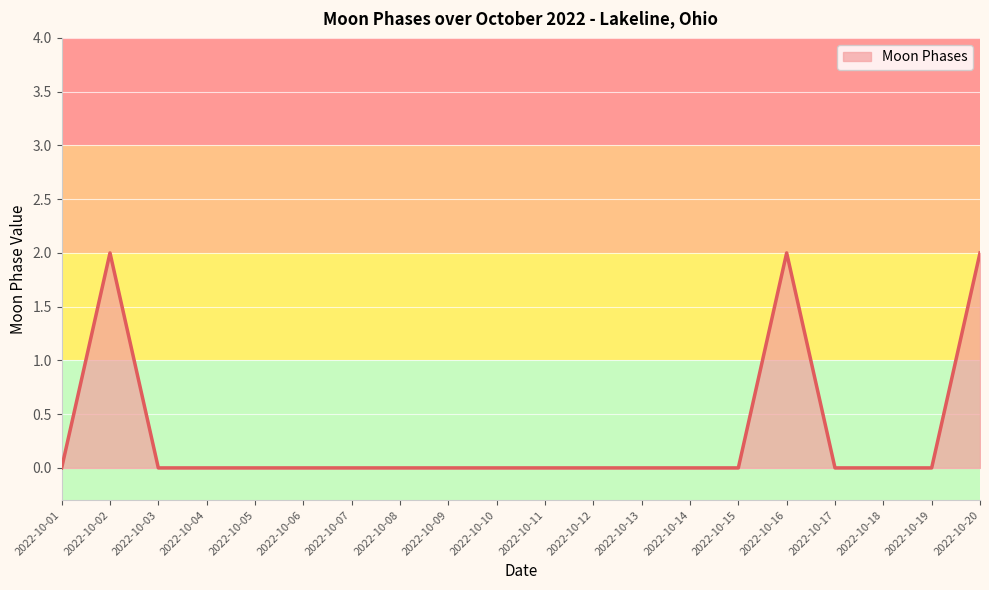

How many values are between 0 and 1?

17